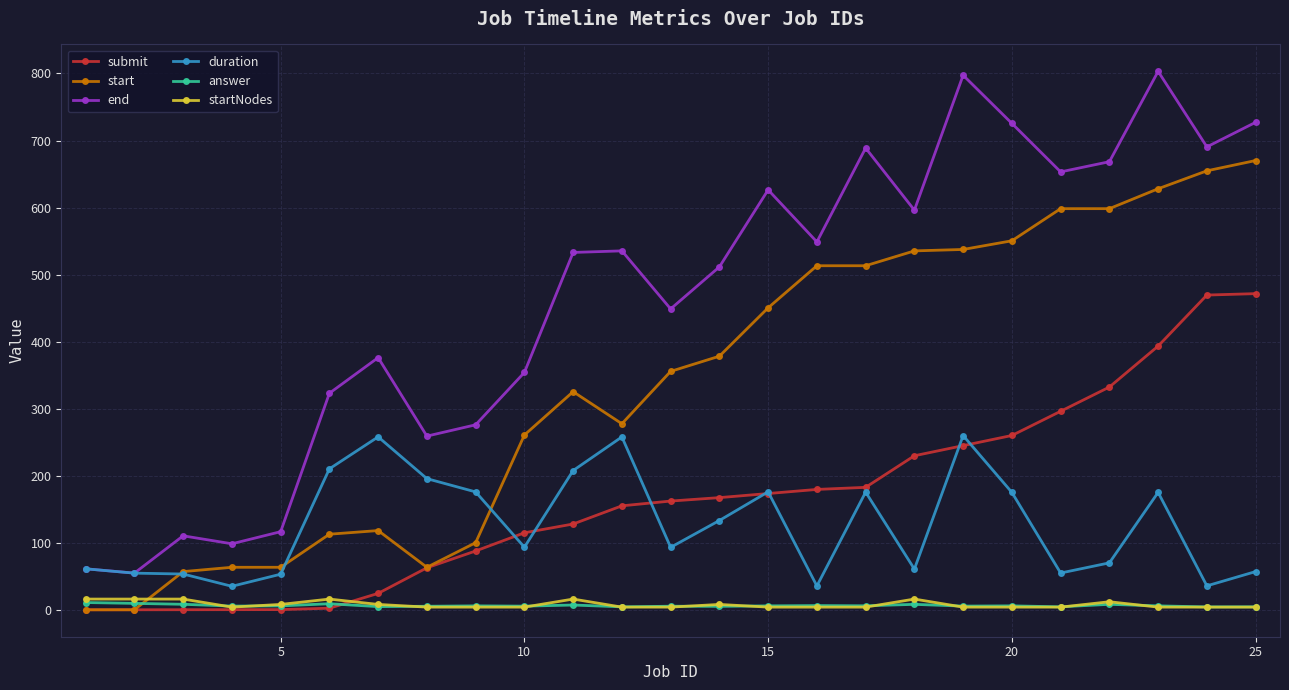

What is the difference between the maximum and minimum values in the submit series?

471.6